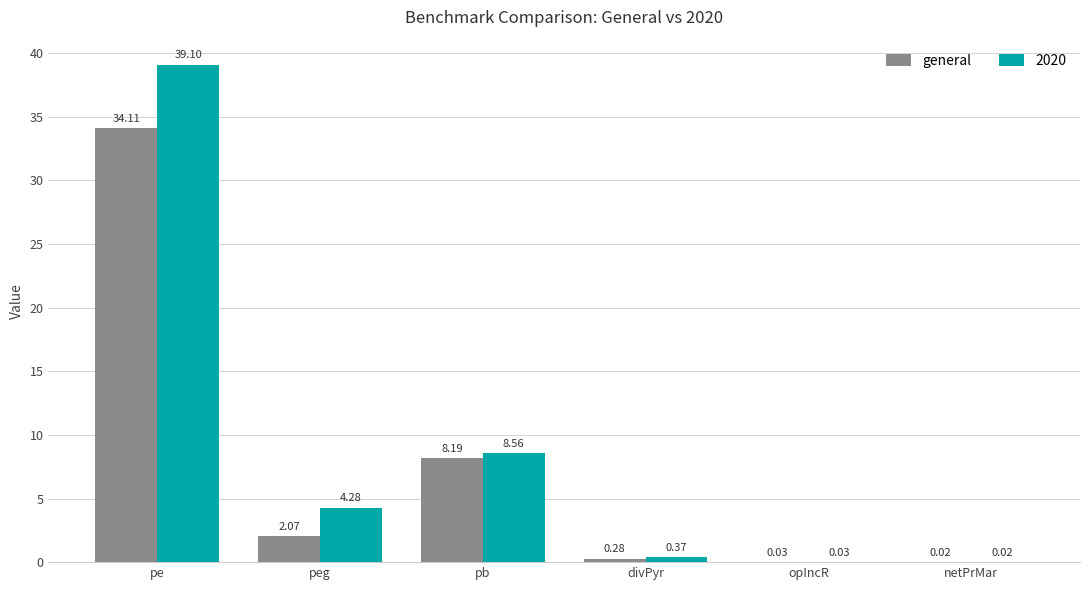

Which series changed the most between pe and divPyr?

2020